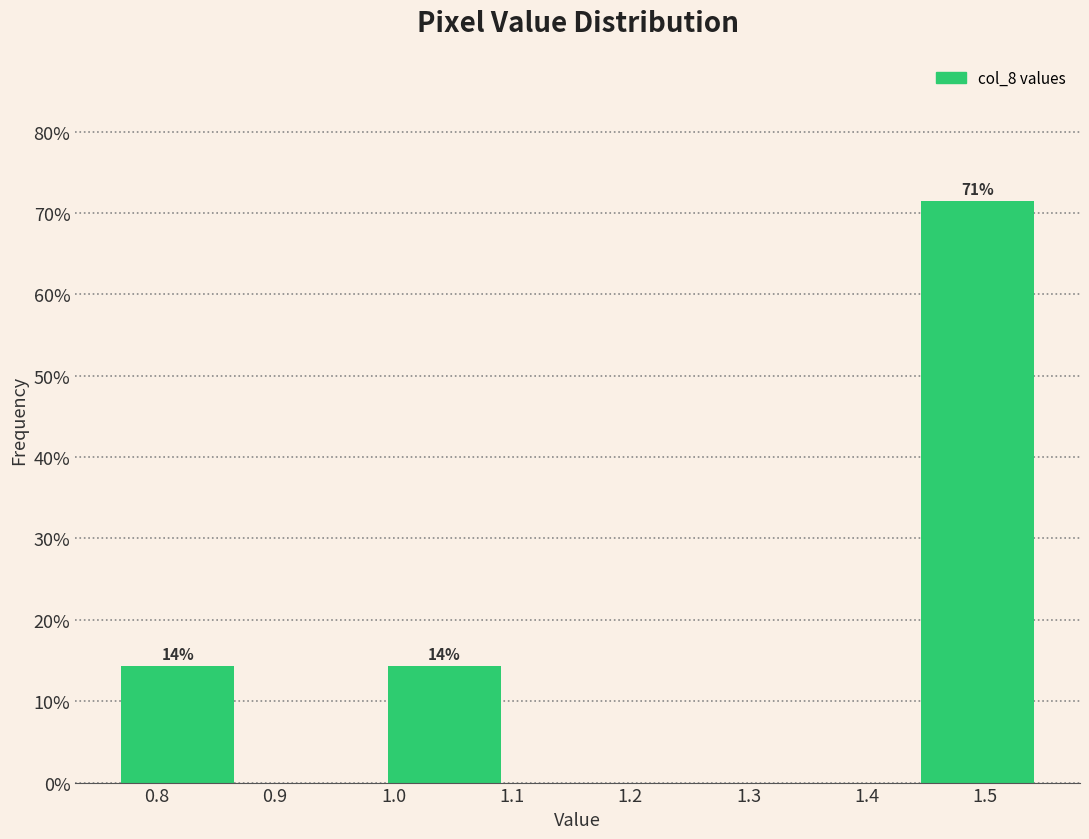

Over which range of the x-axis is the bar tallest?

1.44 to 1.55